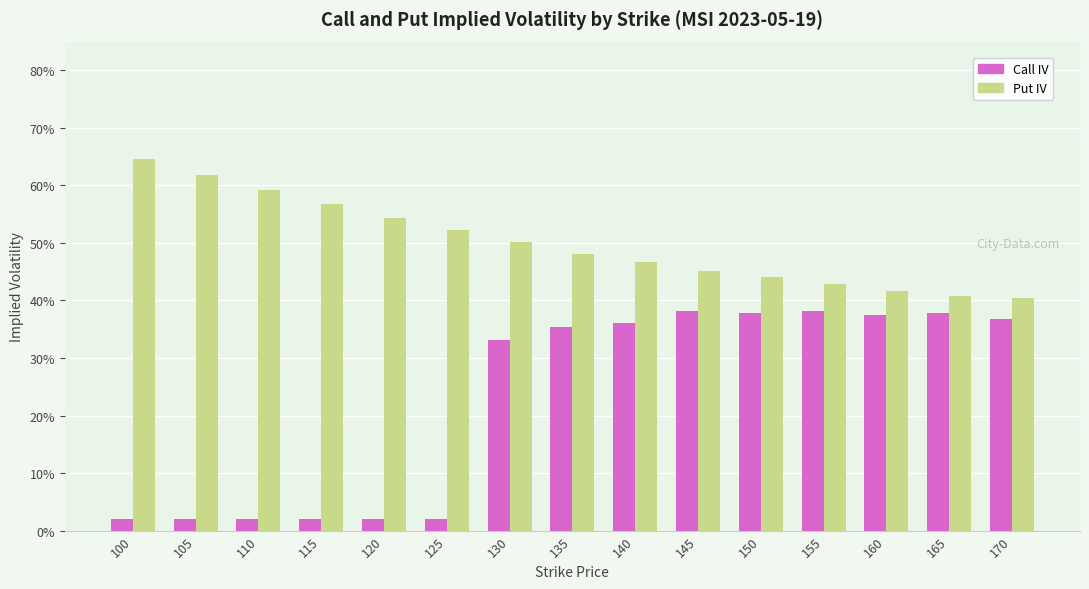

The Call IV series shows 0.6 at 160. True or false?

False